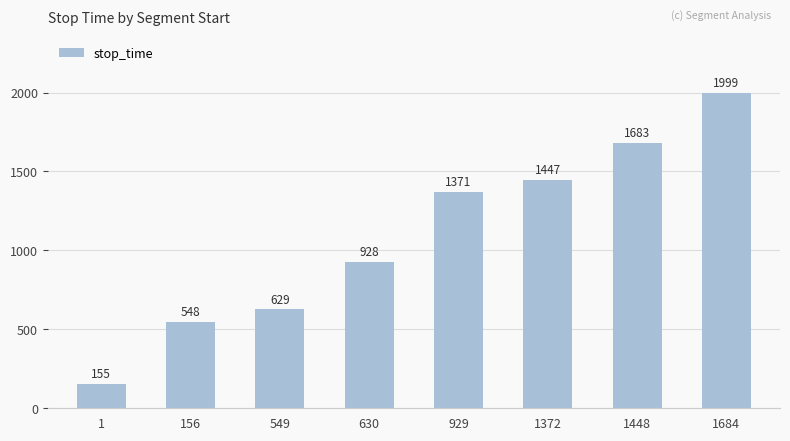

What is the sum of all values?

8760